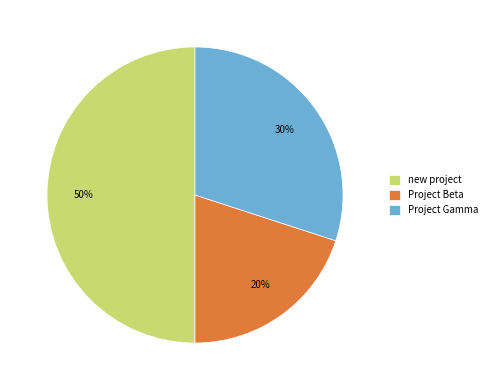

To the nearest percent, what is the difference between the Project Gamma and Project Beta slice percentages?

10%